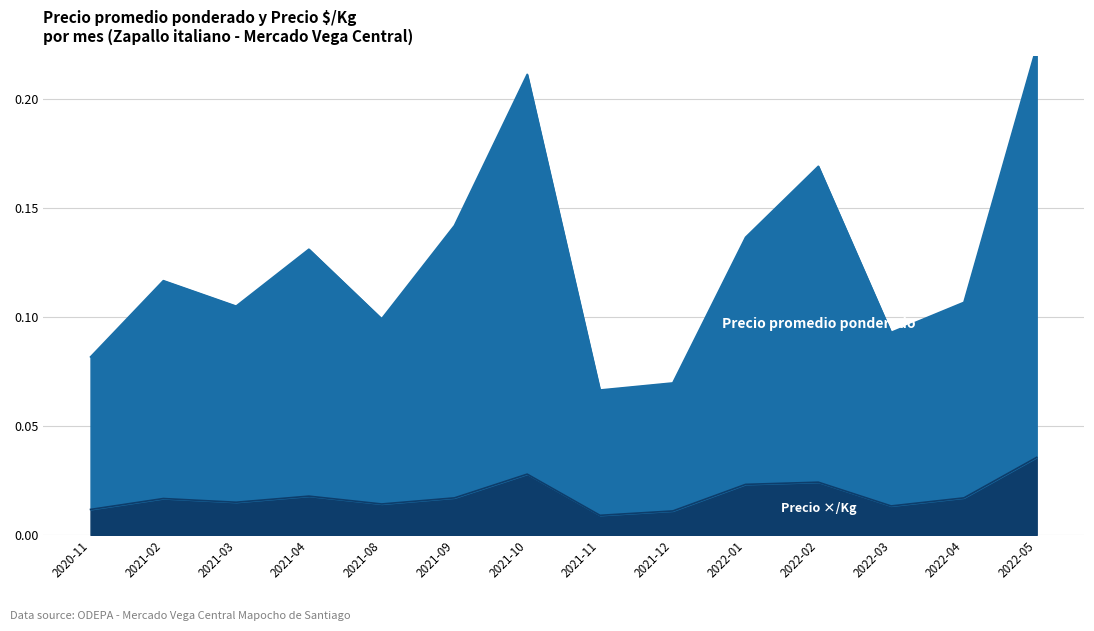

Which series changed the most between 2021-03 and 2021-12?

Precio promedio ponderado